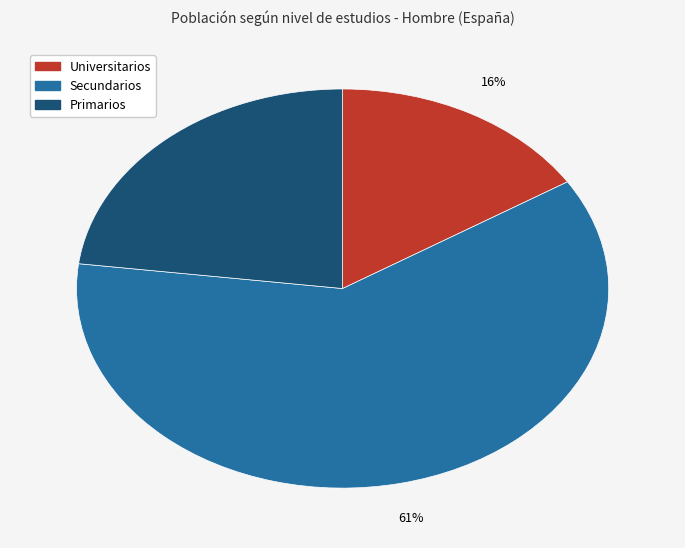

Is the sum of Universitarios and Primarios greater than half?

No